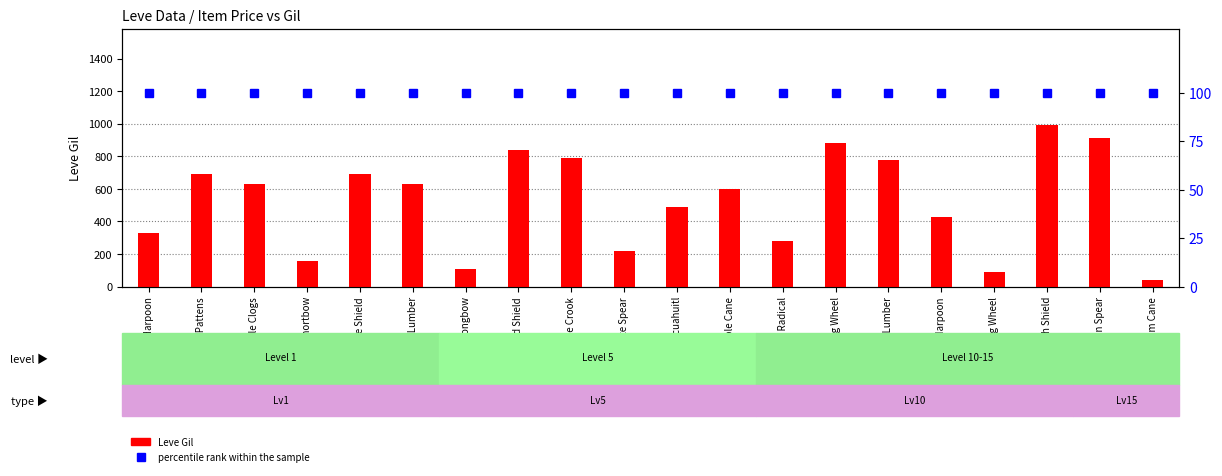

What is the total value across all series at Elm Cane?

140